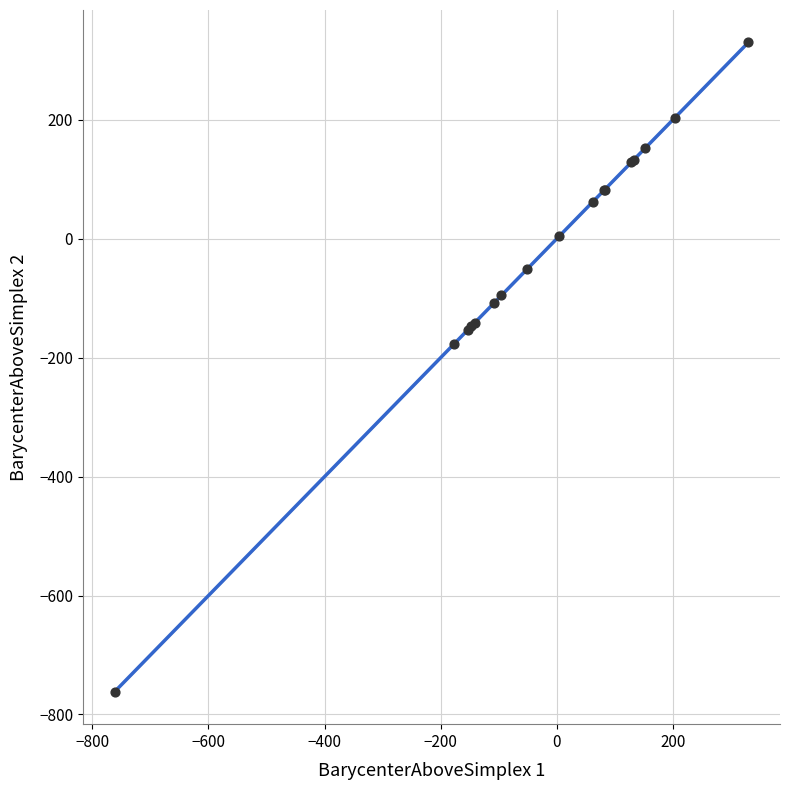

What Y value in the scatter plot is closest to -215?

-176.3